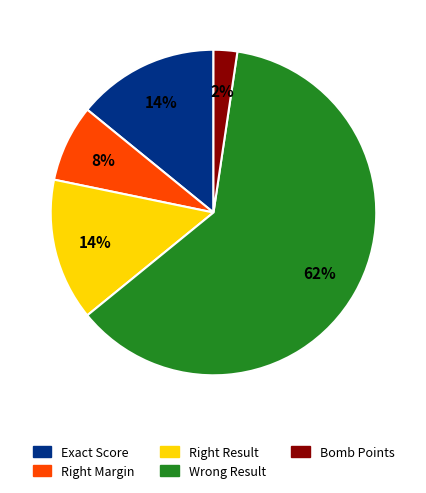

Which category has the smallest portion of the pie?

Bomb Points